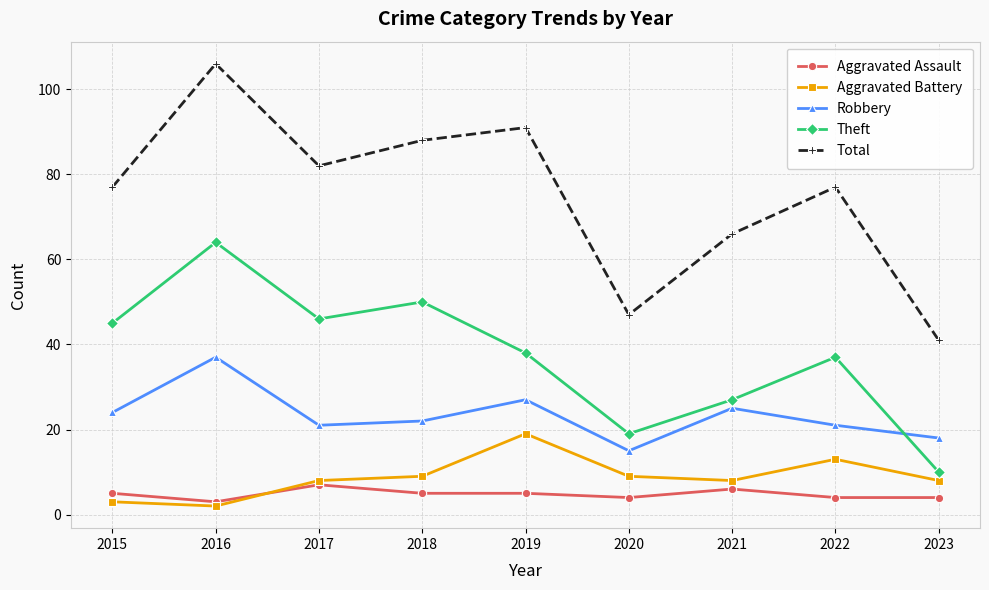

What is the minimum value shown in the chart?

2